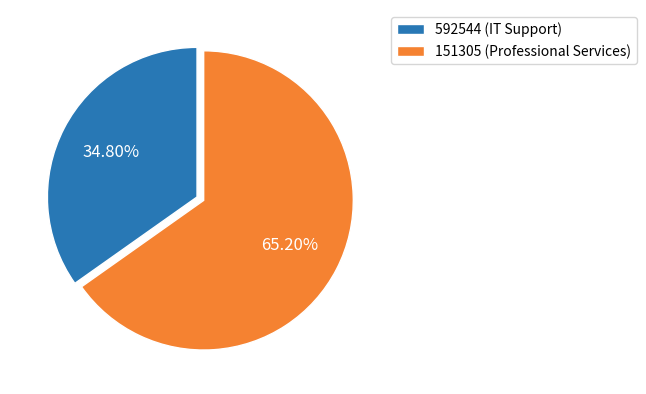

How many segments does this pie chart have?

2